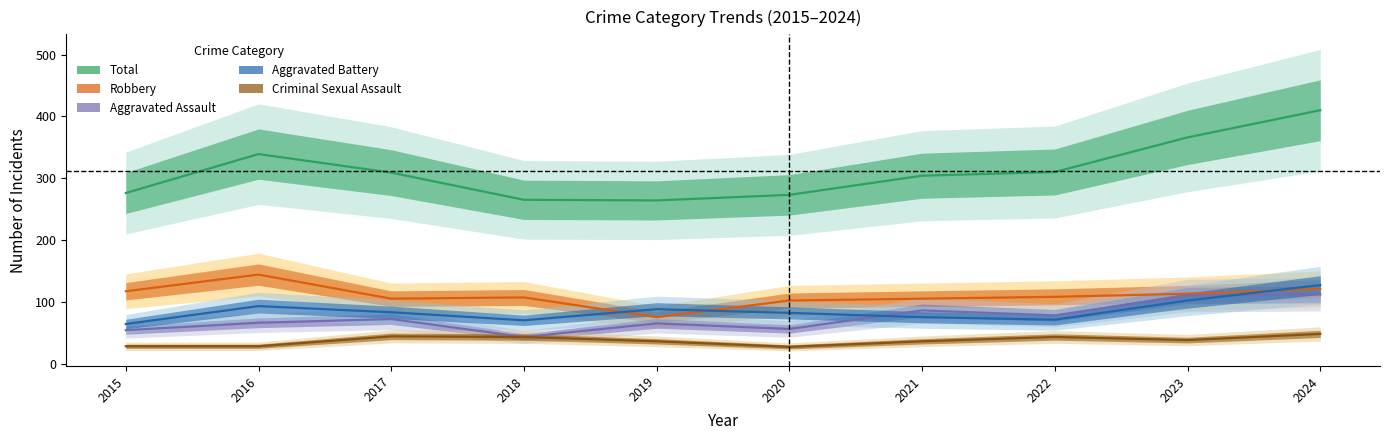

How many lines are shown in the chart?

5